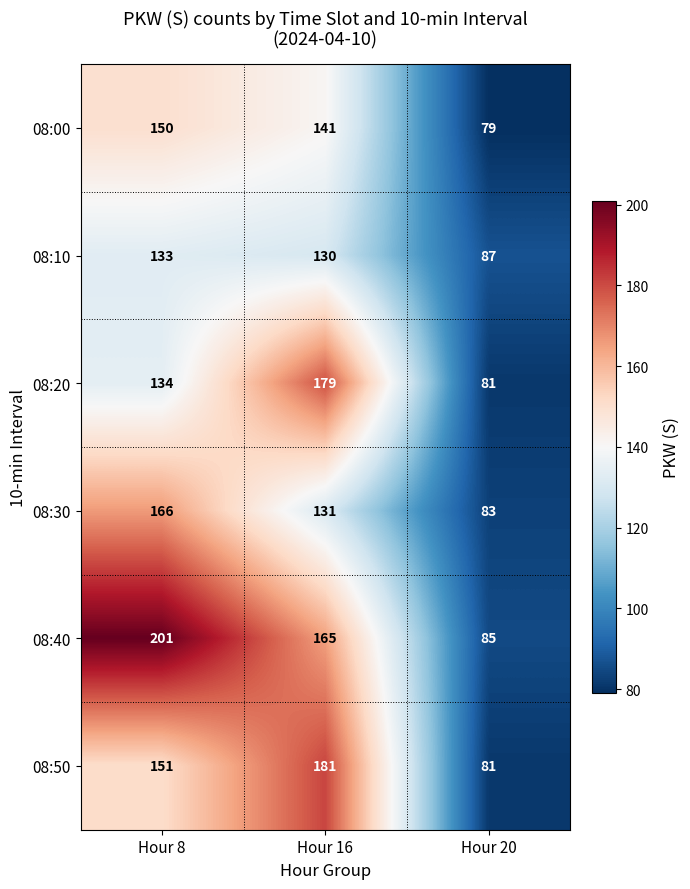

What is the average value of the 08:50 series?

138